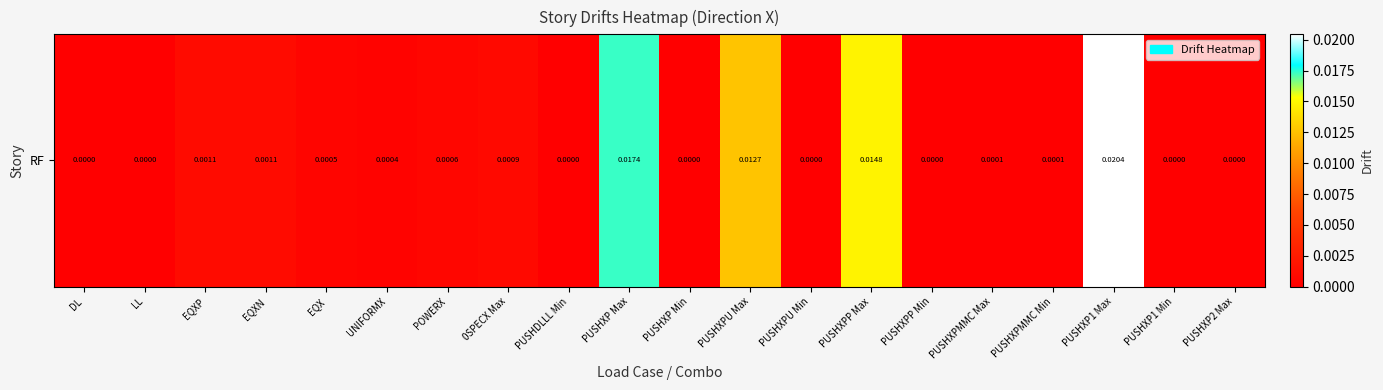

Count the number of categories in the chart.

20